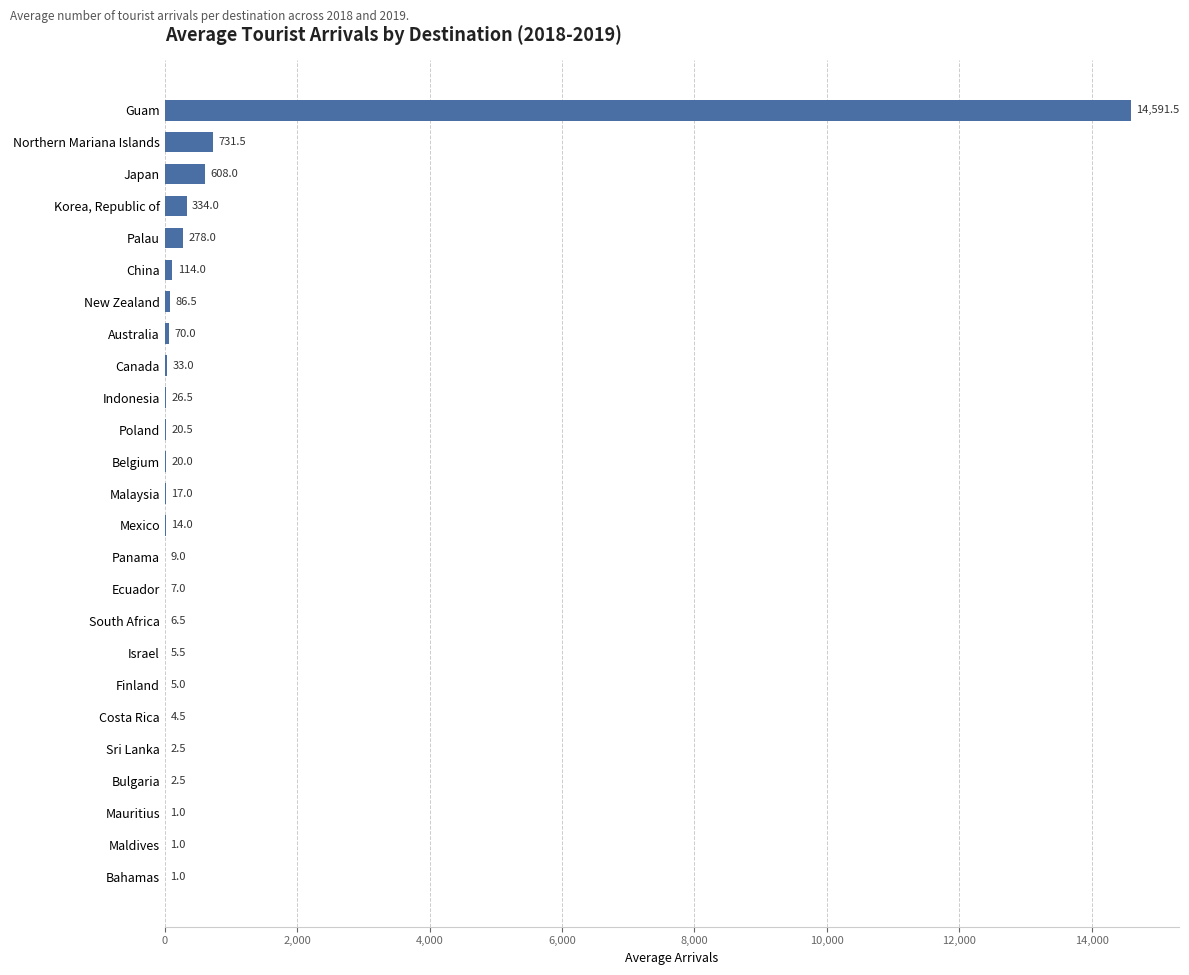

True or false: the data shows 86.5 at New Zealand.

True